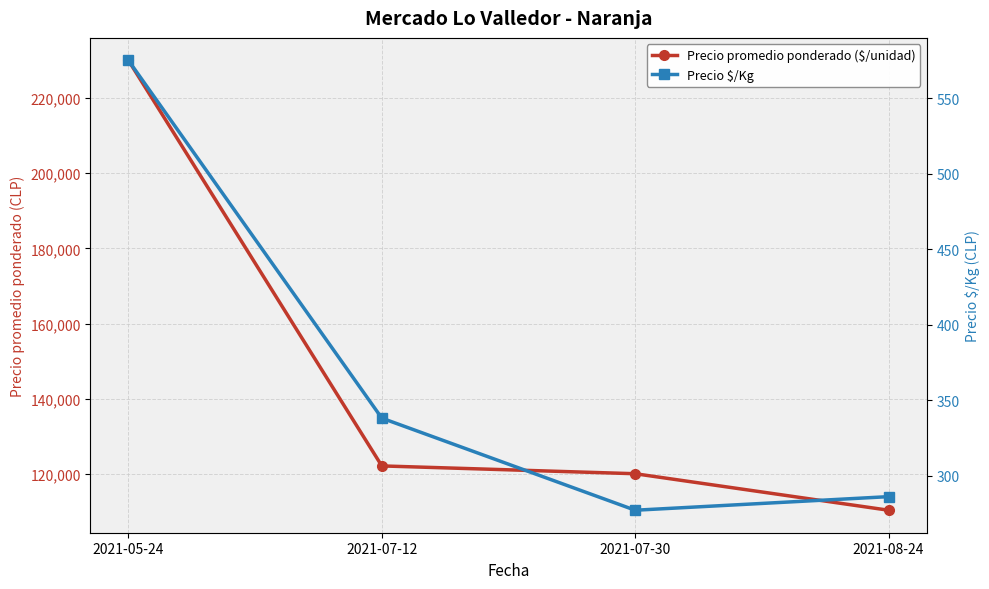

At how many categories does at least one series exceed 203927?

1